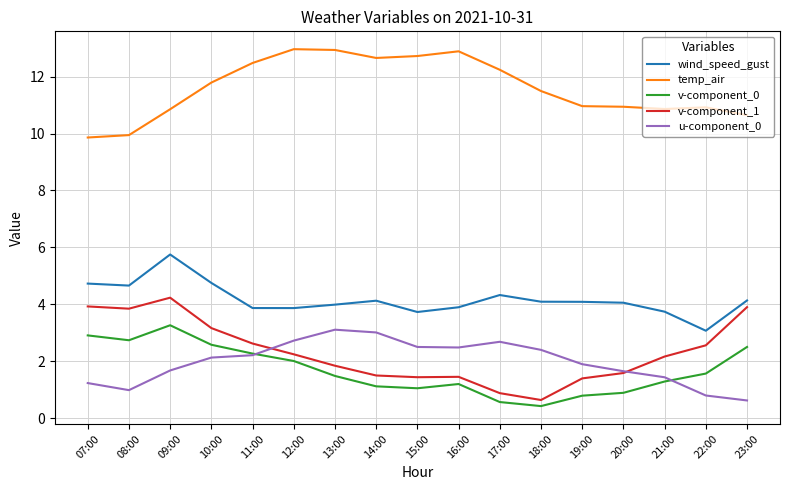

At which label does wind_speed_gust reach its peak?

09:00